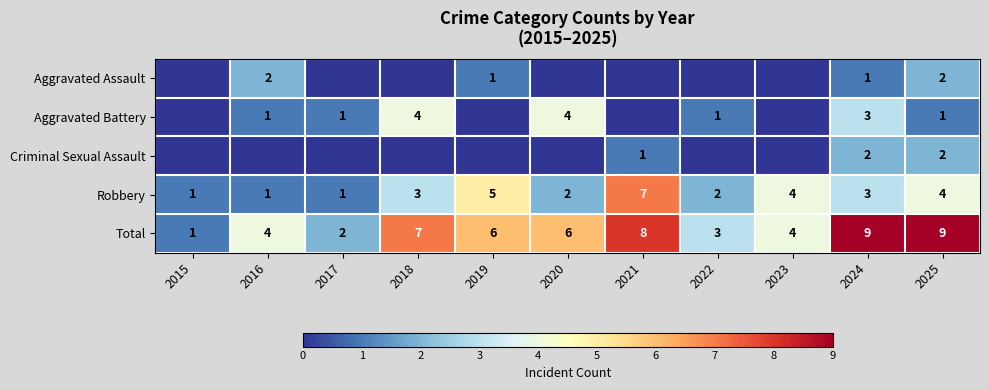

What is the difference between the second highest and minimum values in the Total series?

8